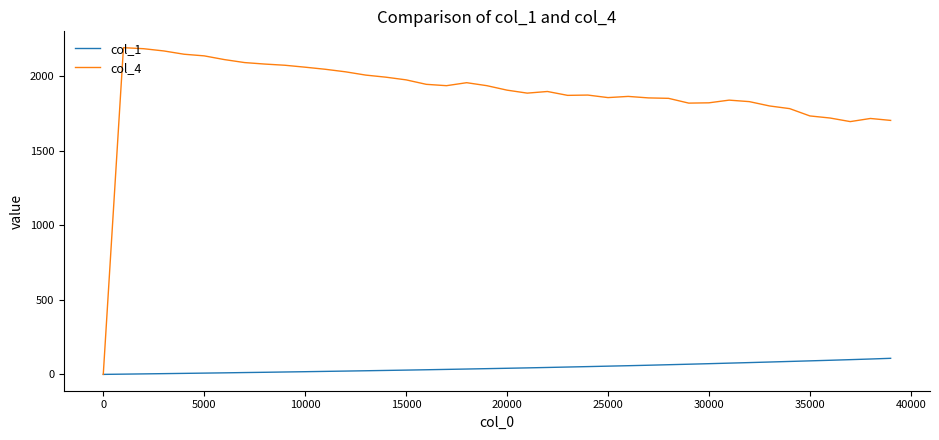

Which series has the largest range (max minus min)?

col_4